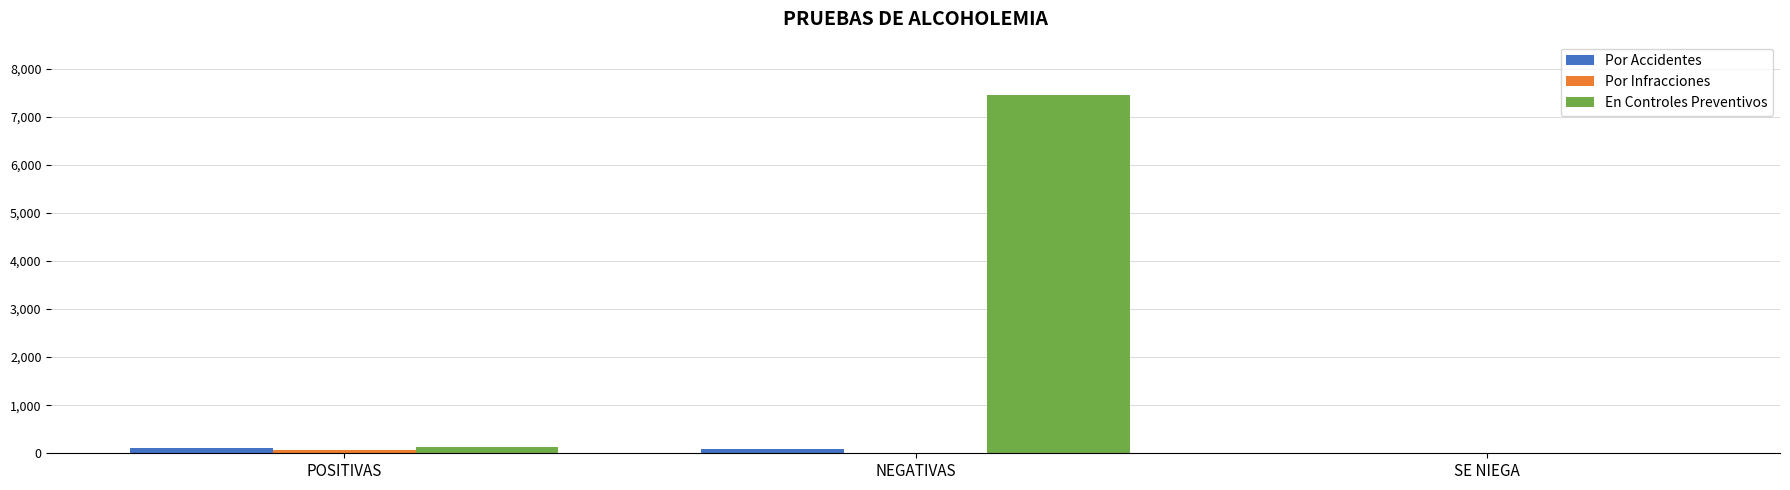

At which category is the sum across all series the highest?

NEGATIVAS